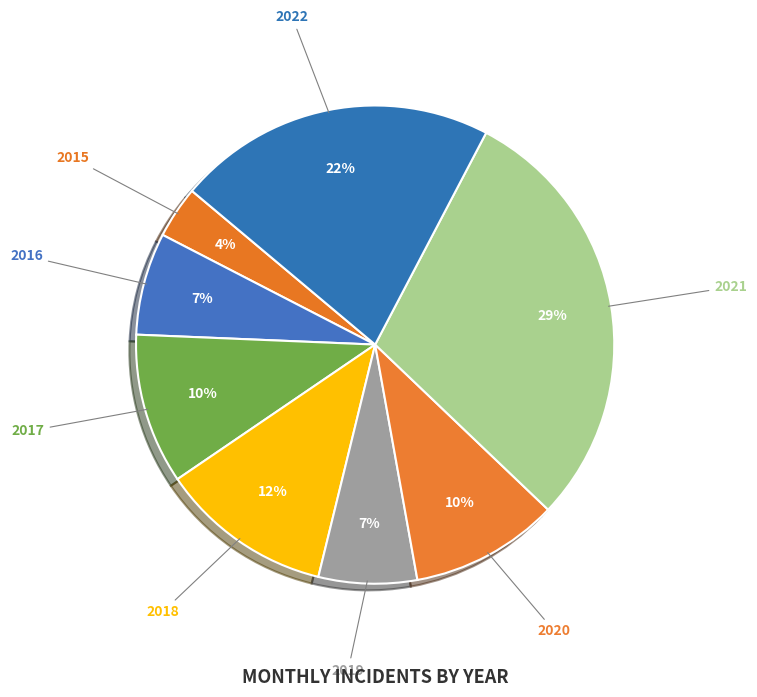

The 2019 slice represents 16% of the pie. True or false?

False